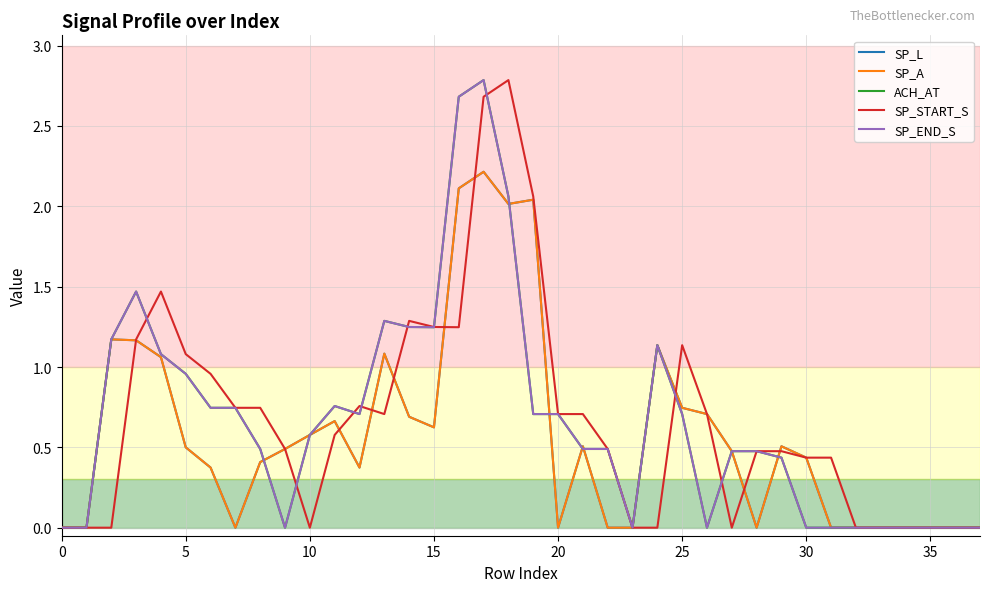

Does the chart display data point markers on the line(s)?

No